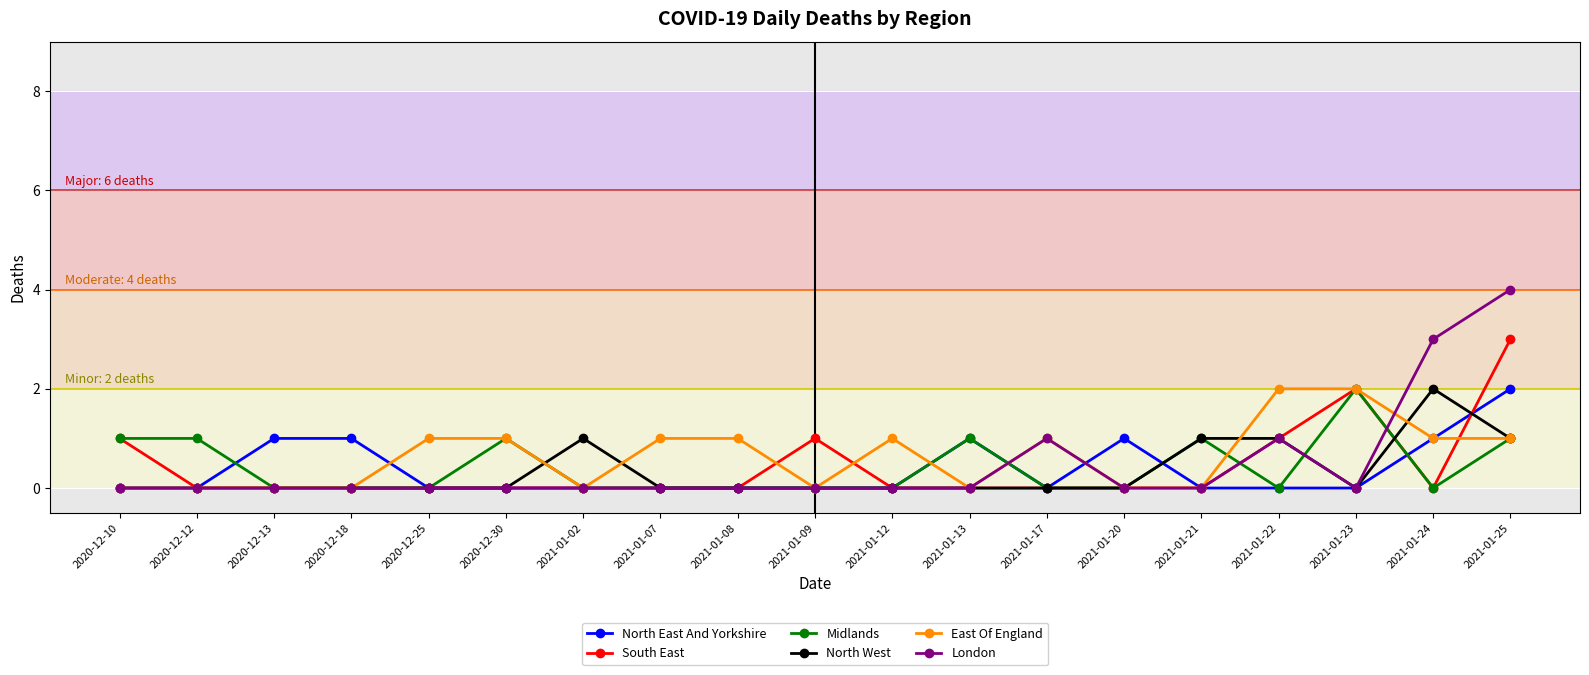

At which category does the chart reach its peak across all series?

2021-01-25